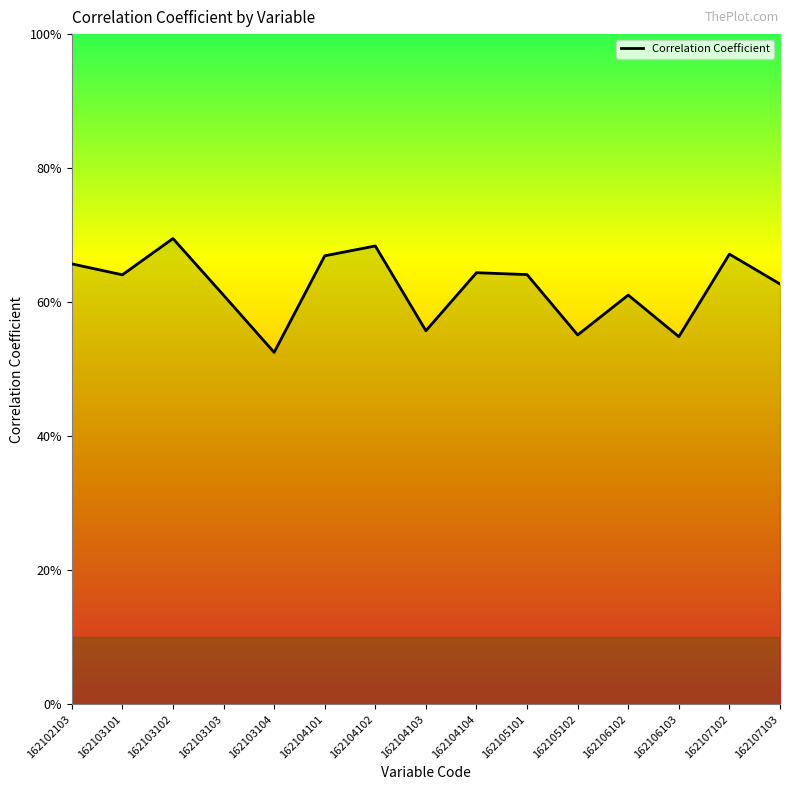

List the labels in order of value, largest first.

162103102, 162104102, 162107102, 162104101, 162102103, 162104104, 162105101, 162103101, 162107103, 162106102, 162103103, 162104103, 162105102, 162106103, 162103104